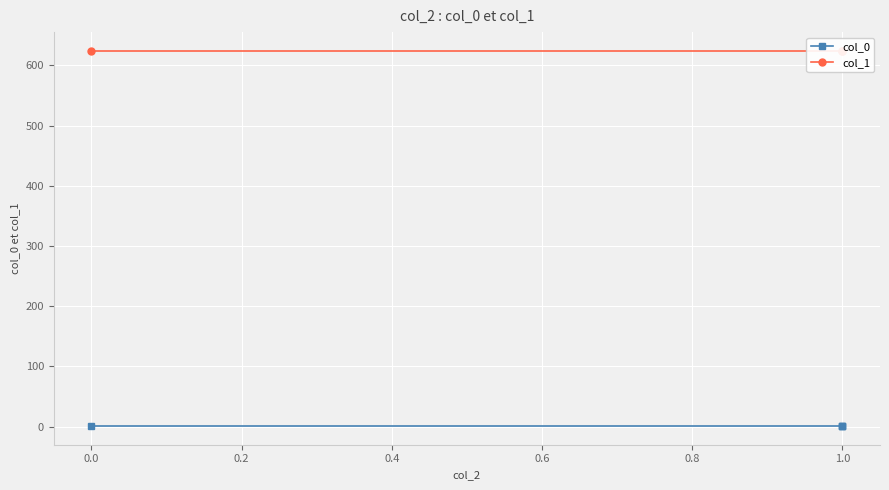

What is the approximate value of col_0 at 1.0?

0.9